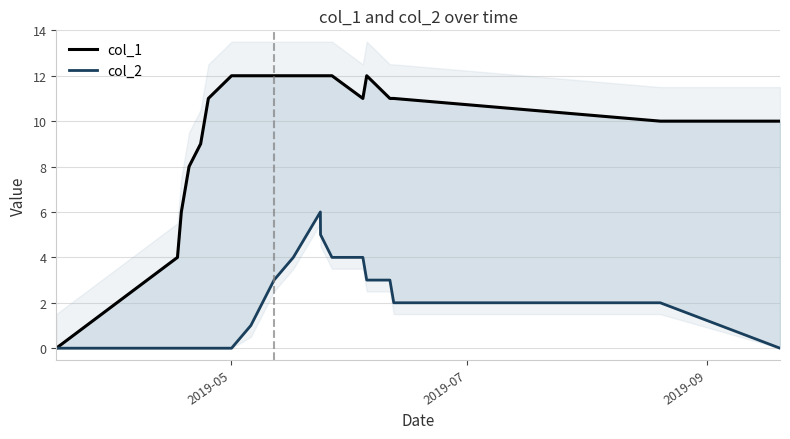

True or false: col_2 has a value of 5 at 11.

False